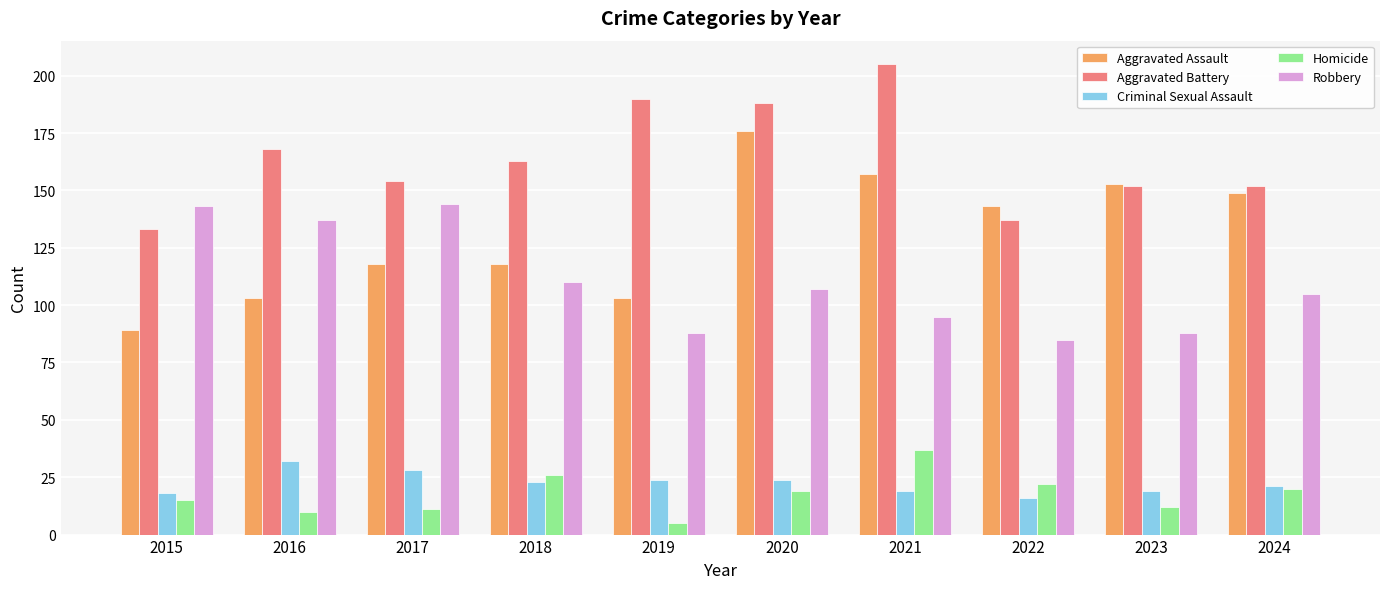

What is the total value across all series at 2021?

513